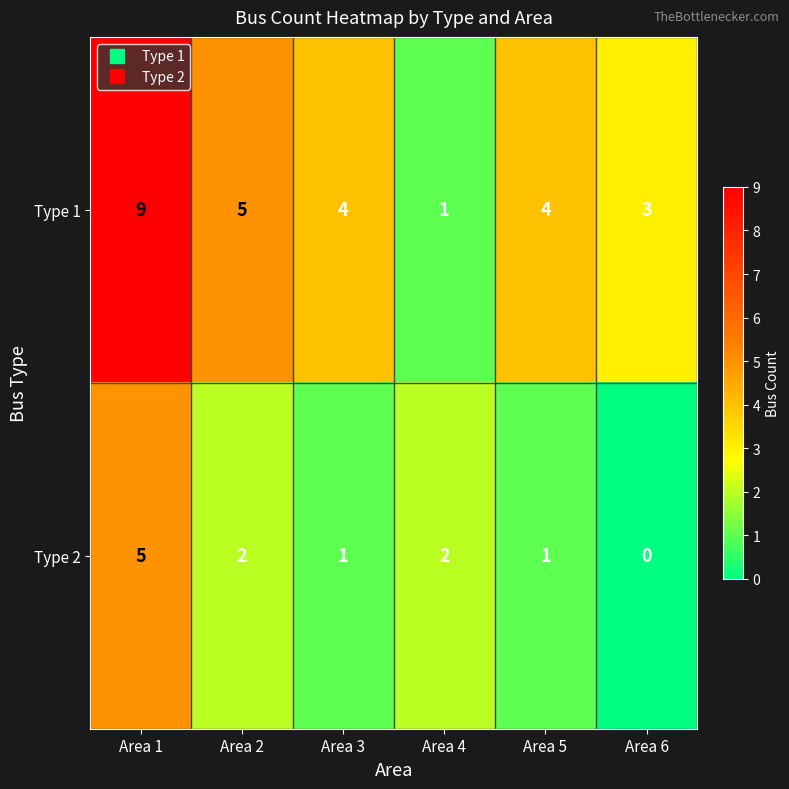

At which category is the sum across all series the highest?

Area 1